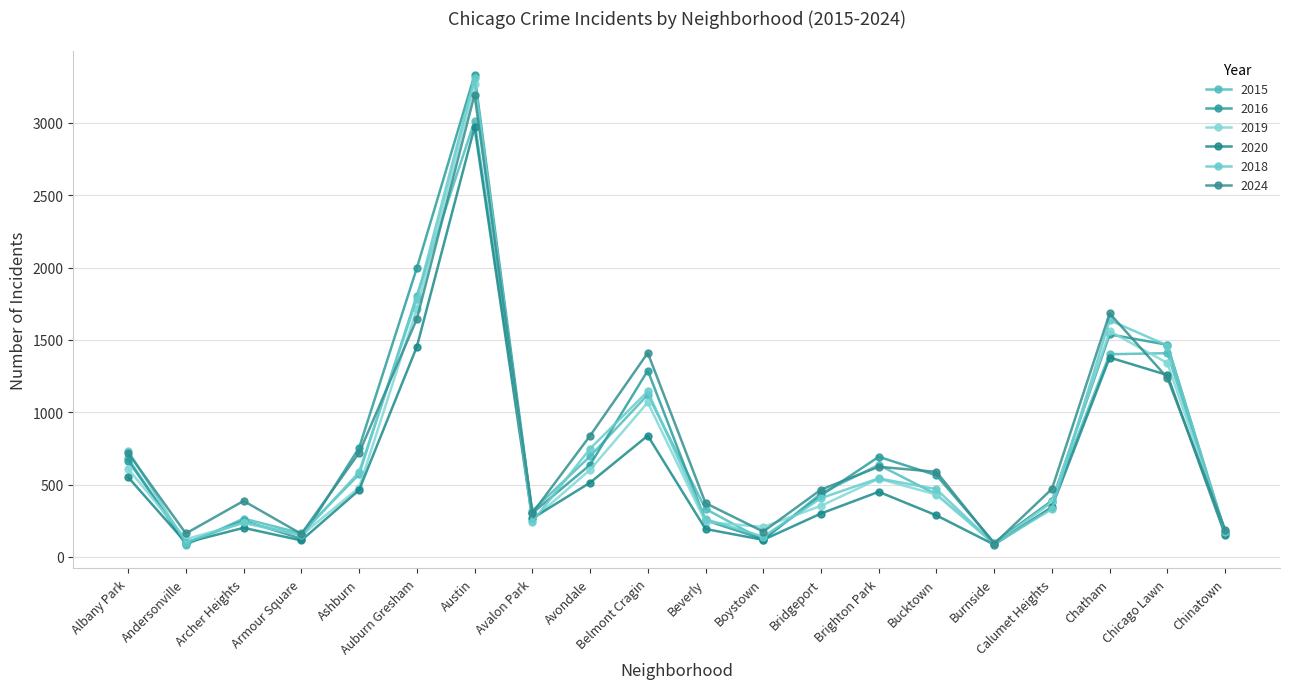

Which category has the highest value in the 2020 series?

Austin